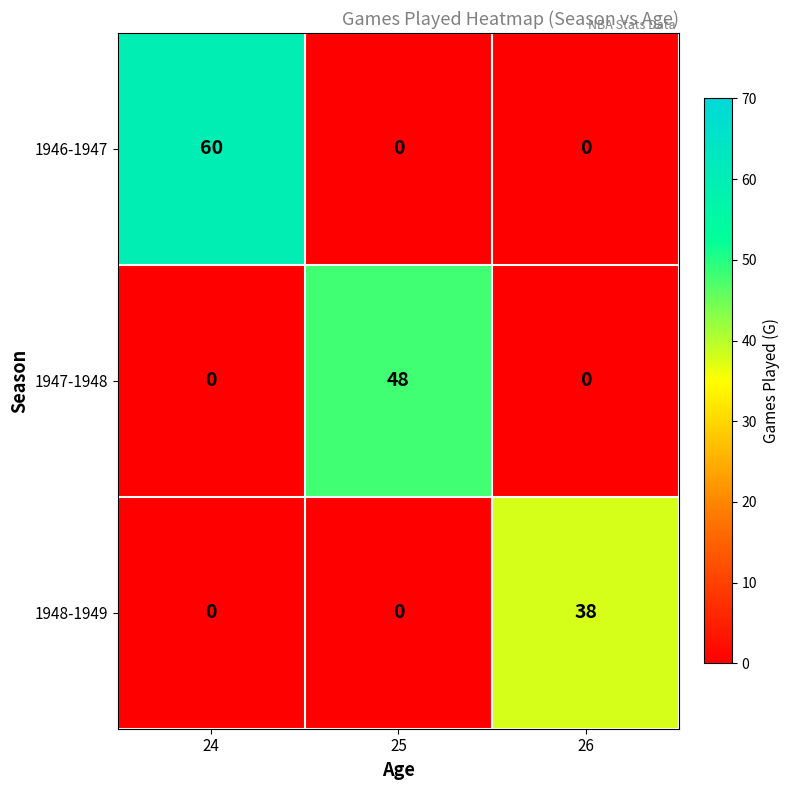

Between 24 and 26, which series saw the biggest shift?

1946-1947